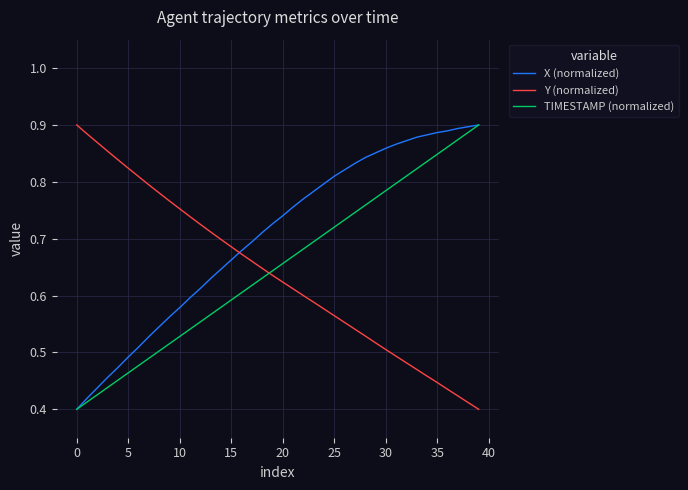

True or false: Y (normalized) and TIMESTAMP (normalized) cross at least once.

True